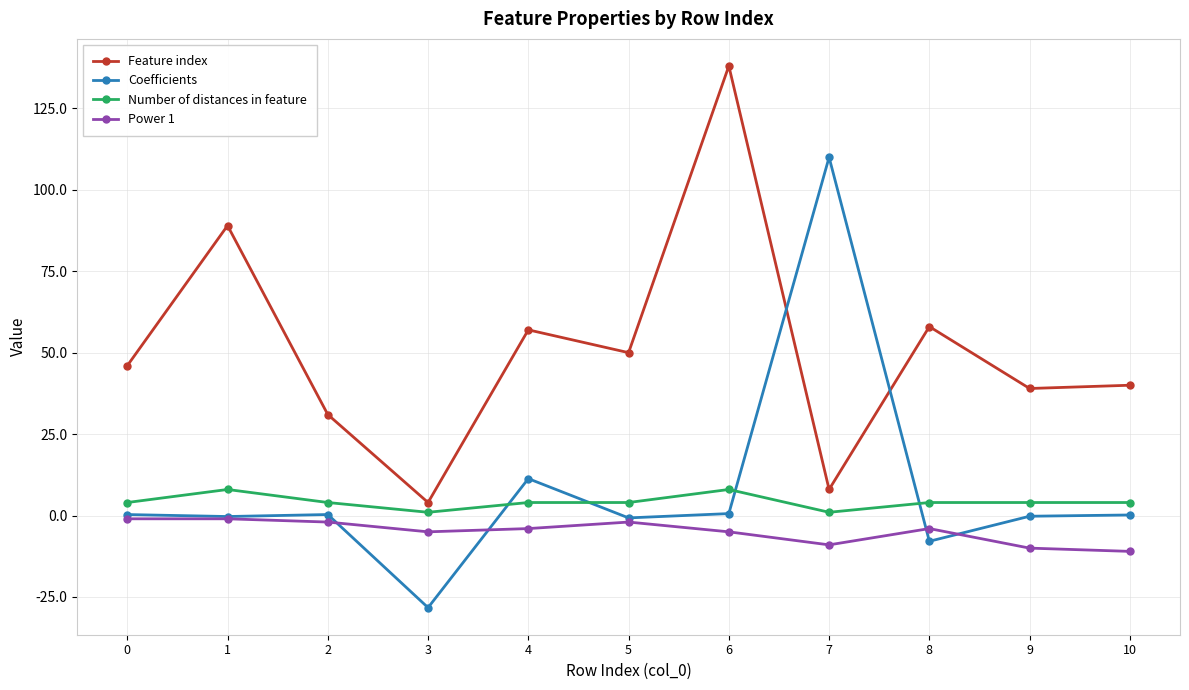

How many series are shown in this chart?

4